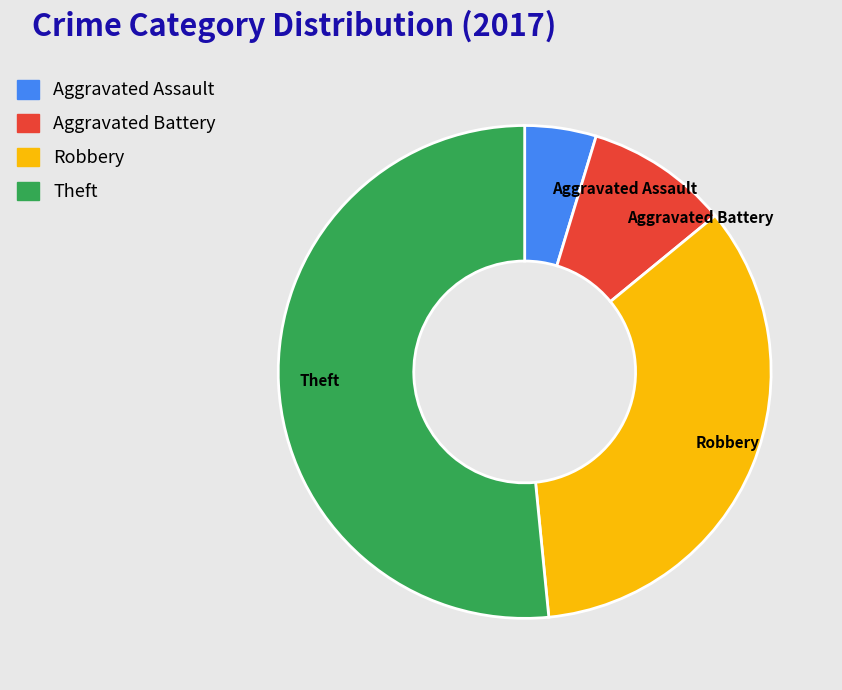

What is the ratio of the value at Theft to the value at Aggravated Assault?

11.0